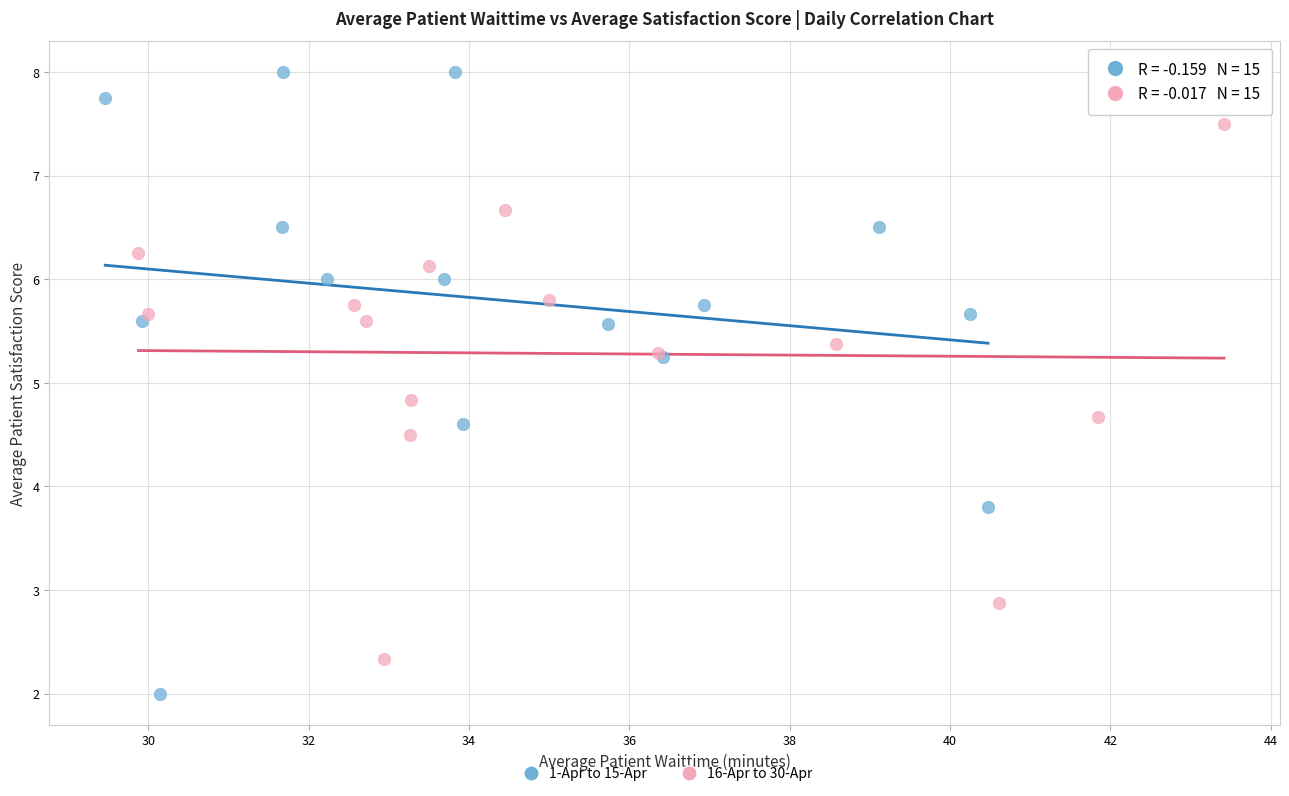

Which series contains the lowest Y value?

1-Apr to 15-Apr